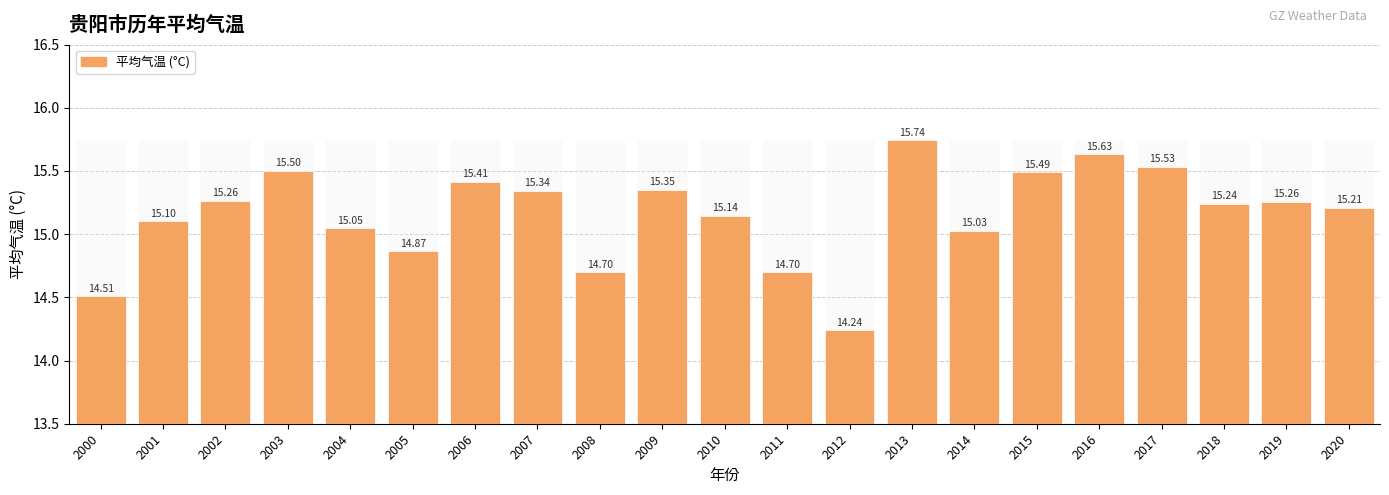

Approximately how many times larger is the value at 2015 compared to 2012?

1.1